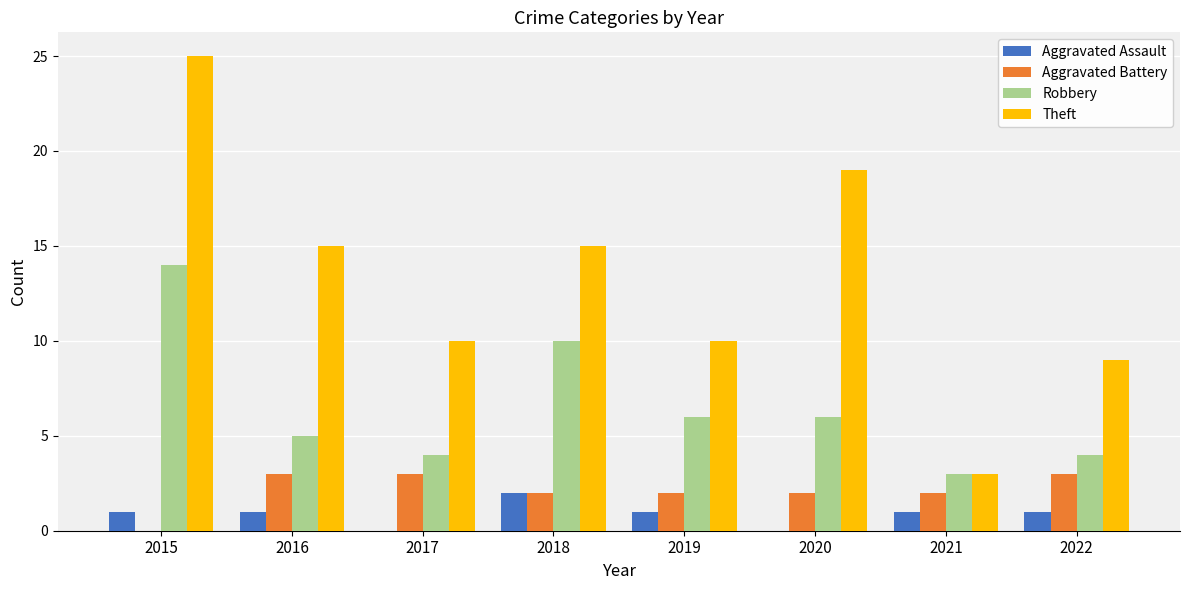

What is the maximum value for Theft?

25